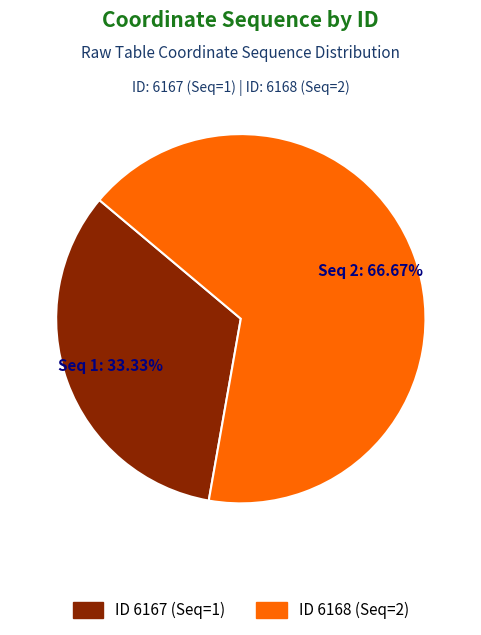

Is there any slice that represents more than half of the pie?

Yes